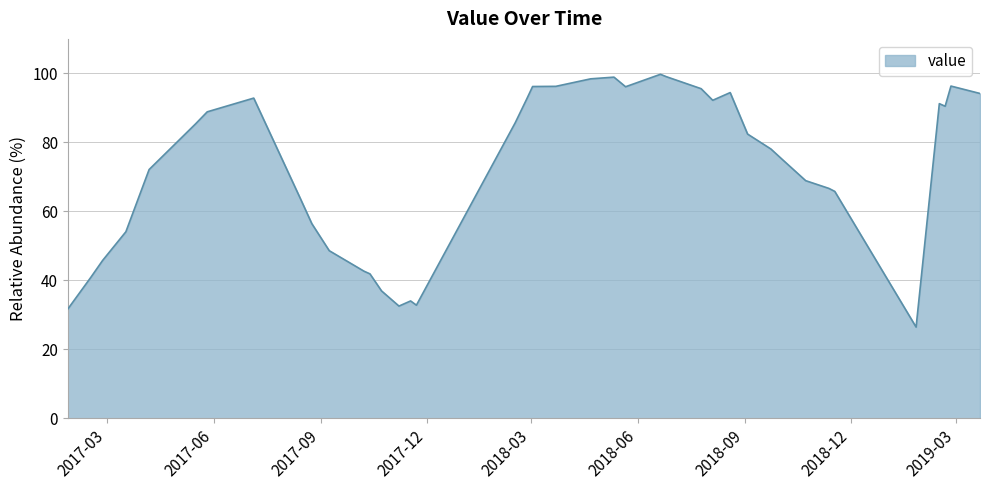

What is the difference between the maximum and minimum values?

73.3